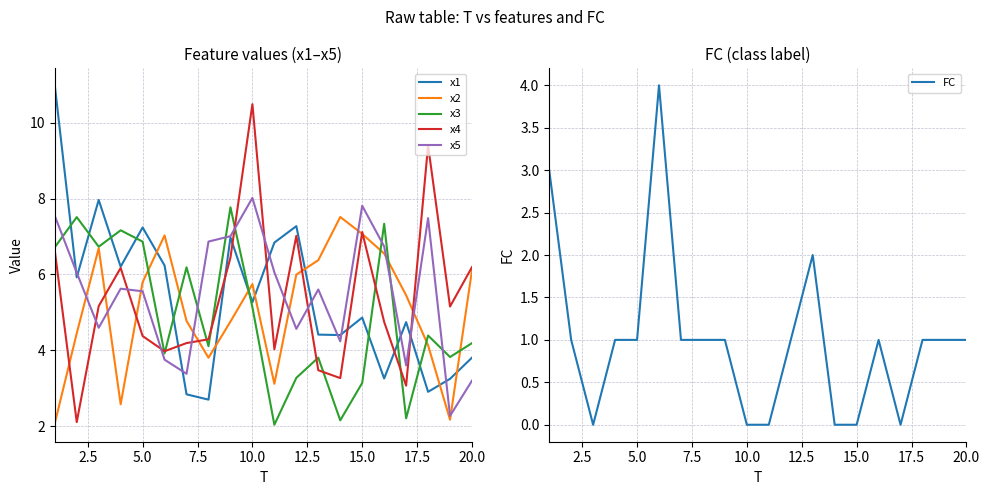

Which series ends up on top after the final intersection of x5 and x4?

x4